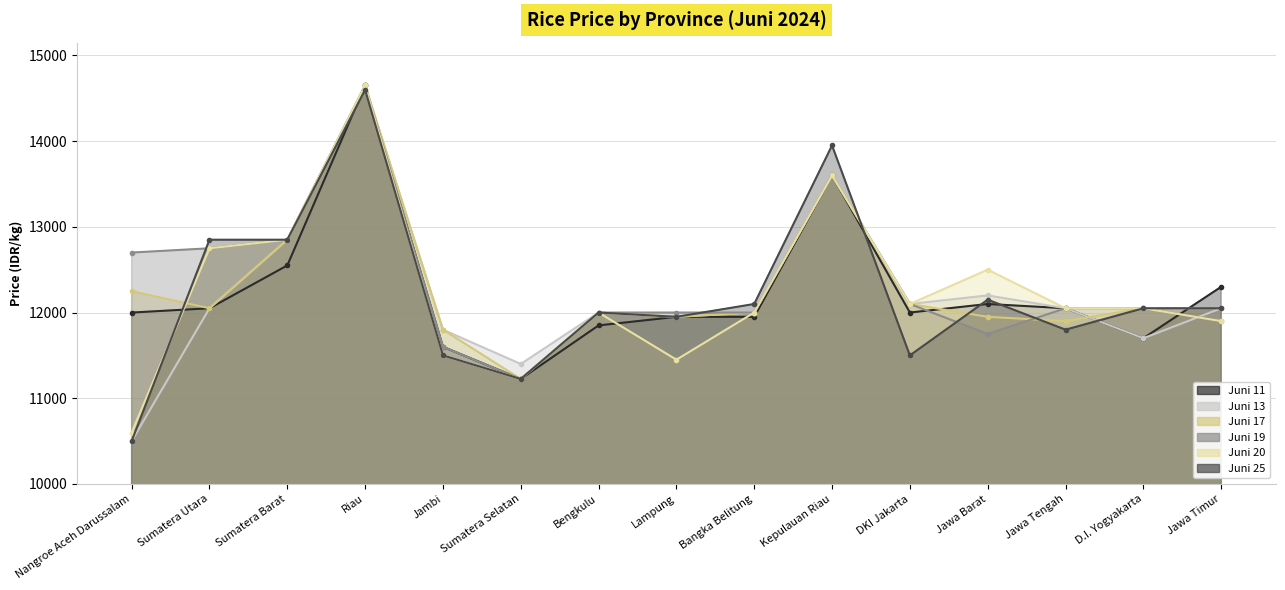

What is the difference between the maximum and second lowest values in the Juni 20 series?

3425